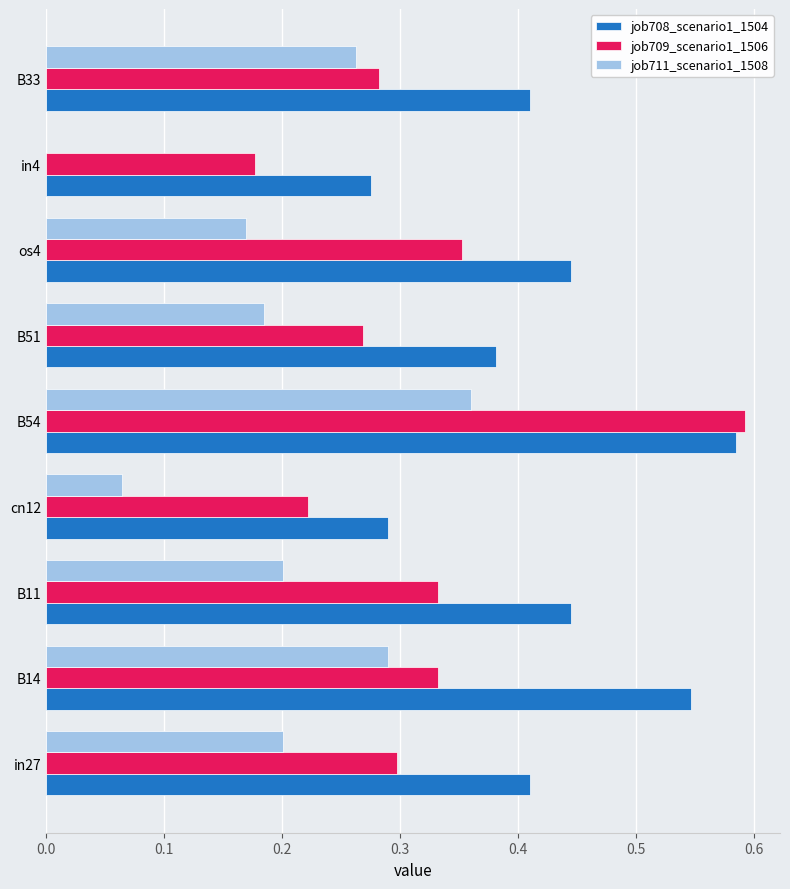

What is the sum of the job708_scenario1_1504 values at B51 and B33?

0.8